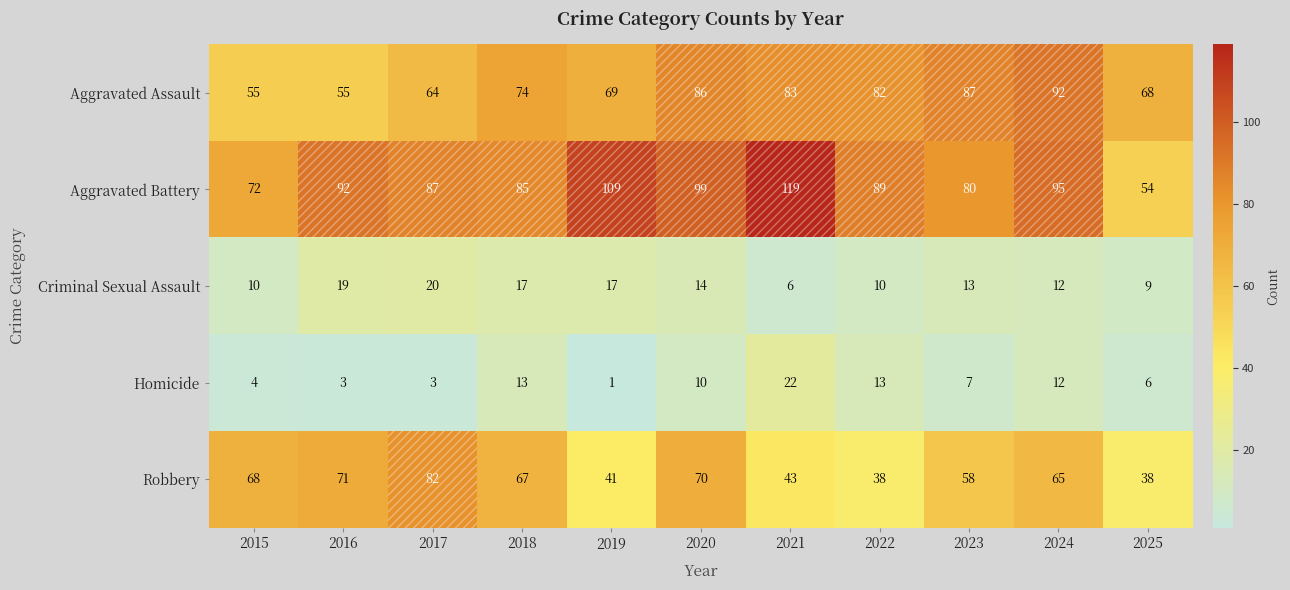

What is the difference between the highest and lowest values at 2022?

79